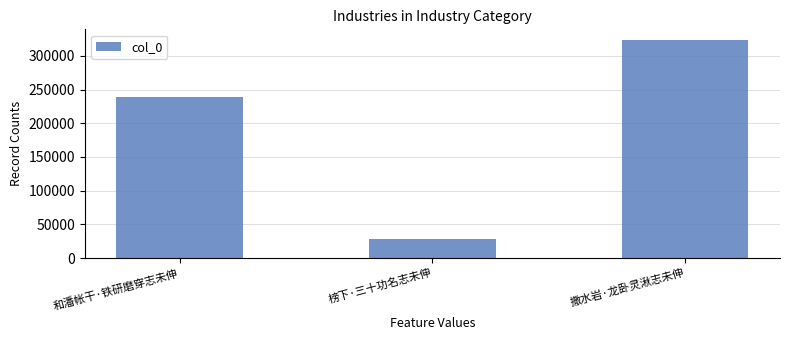

What is the label of the 3rd bar from the left?

撒水岩·龙卧灵湫志未伸